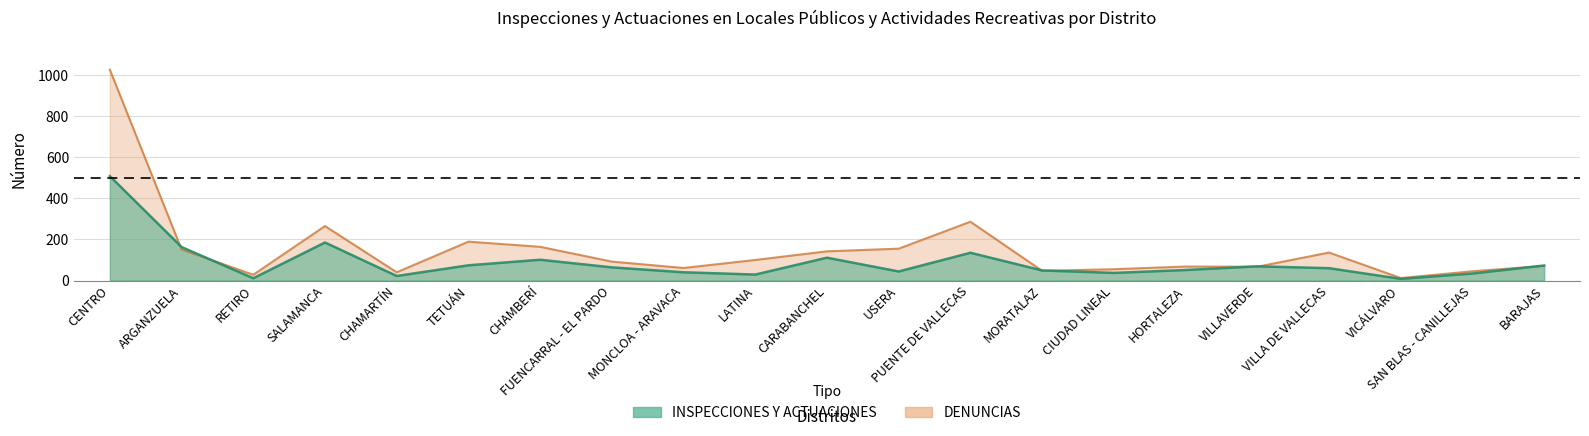

At which label is DENUNCIAS closest to 519?

PUENTE DE VALLECAS